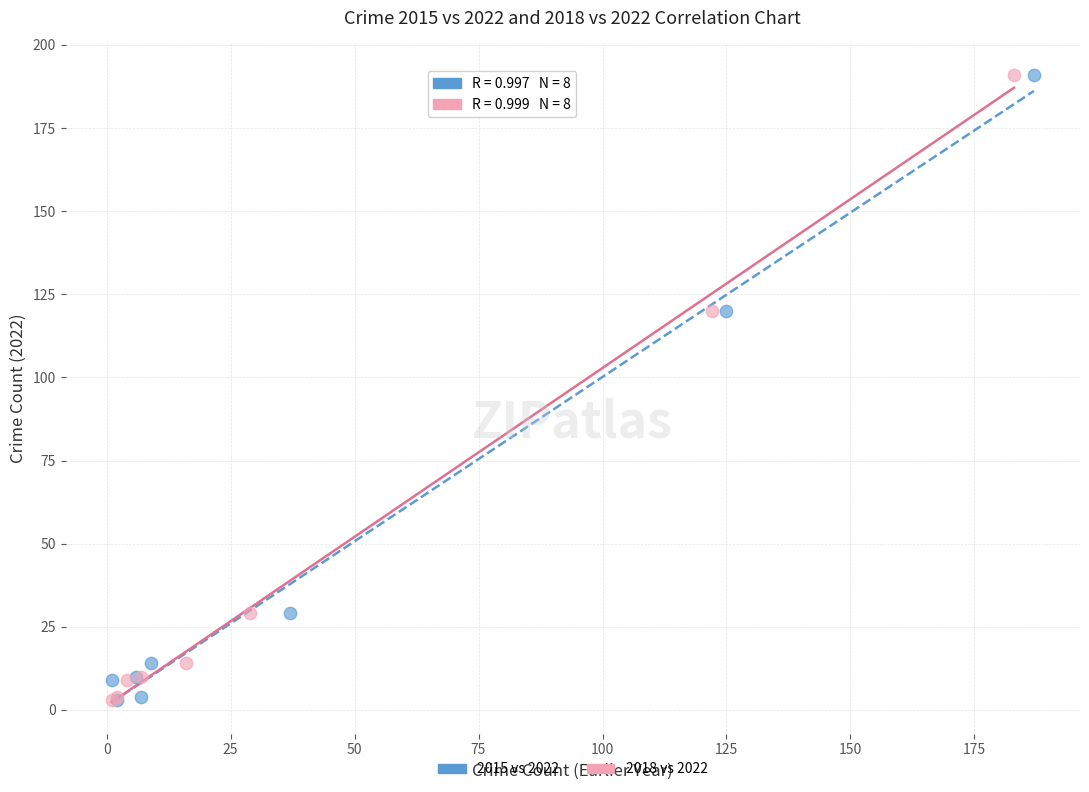

What are all the series names shown in the legend?

2015 vs 2022, 2018 vs 2022